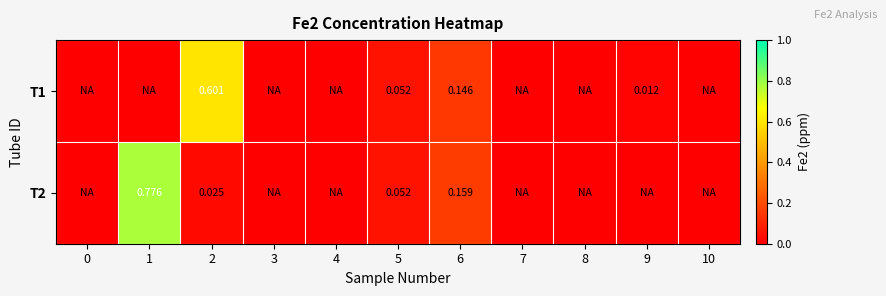

Is the value of T2 at 3 greater than the value of T1 at 8?

No